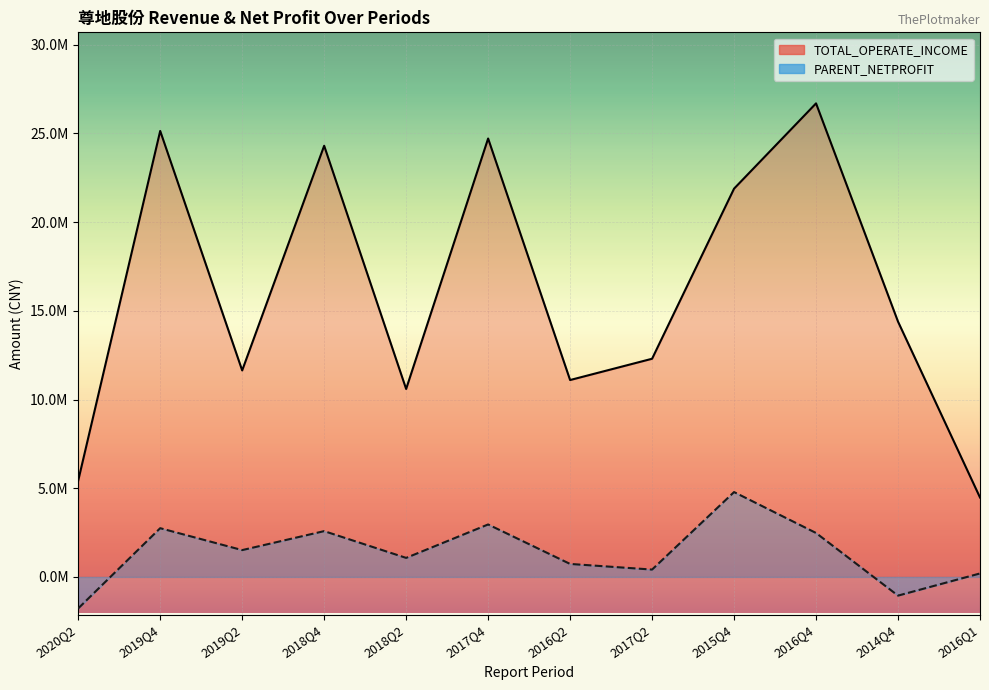

In PARENT_NETPROFIT, how many points are higher than both neighbors (excluding endpoints)?

4